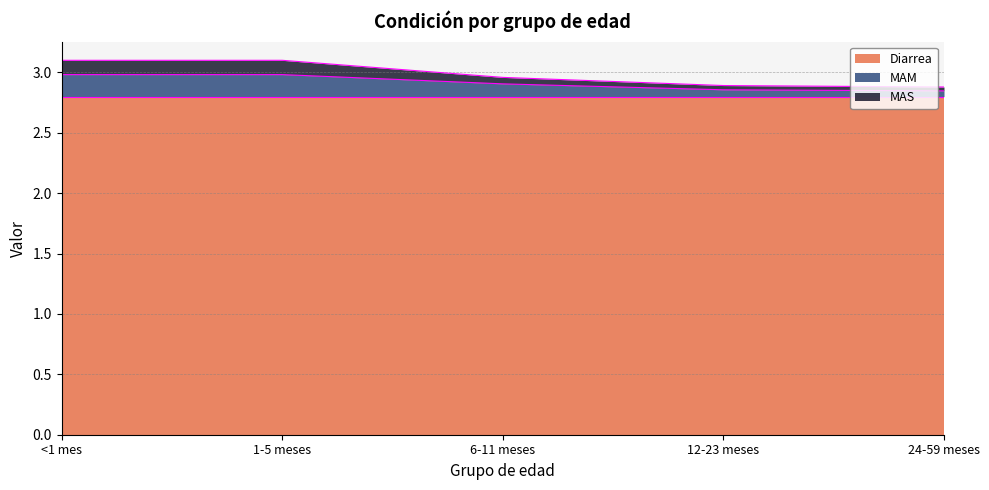

Does the chart have visible grid lines?

Yes